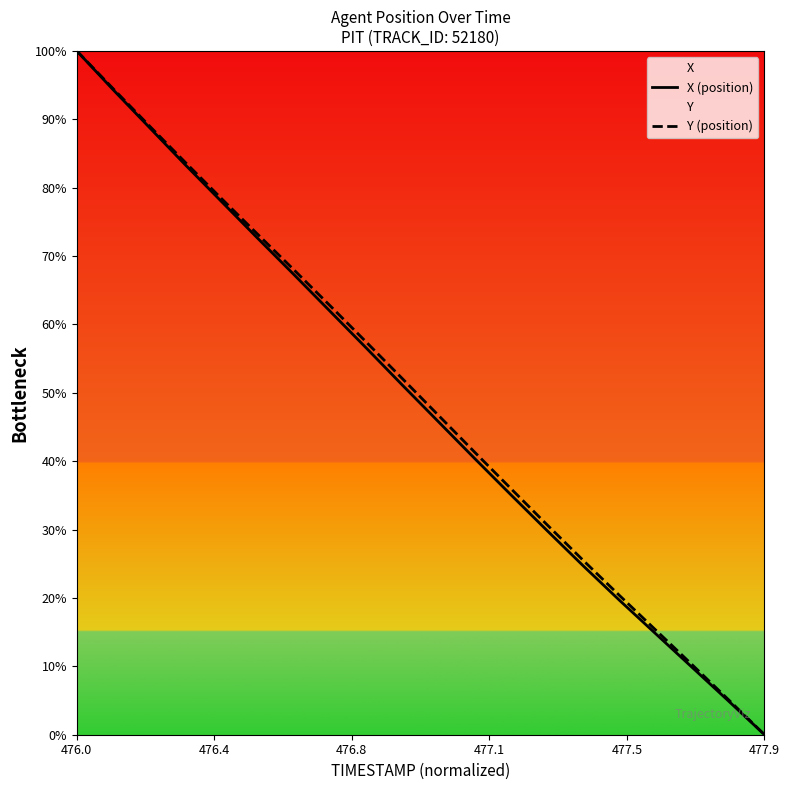

True or false: X (position) and Y (position) cross at least once.

False